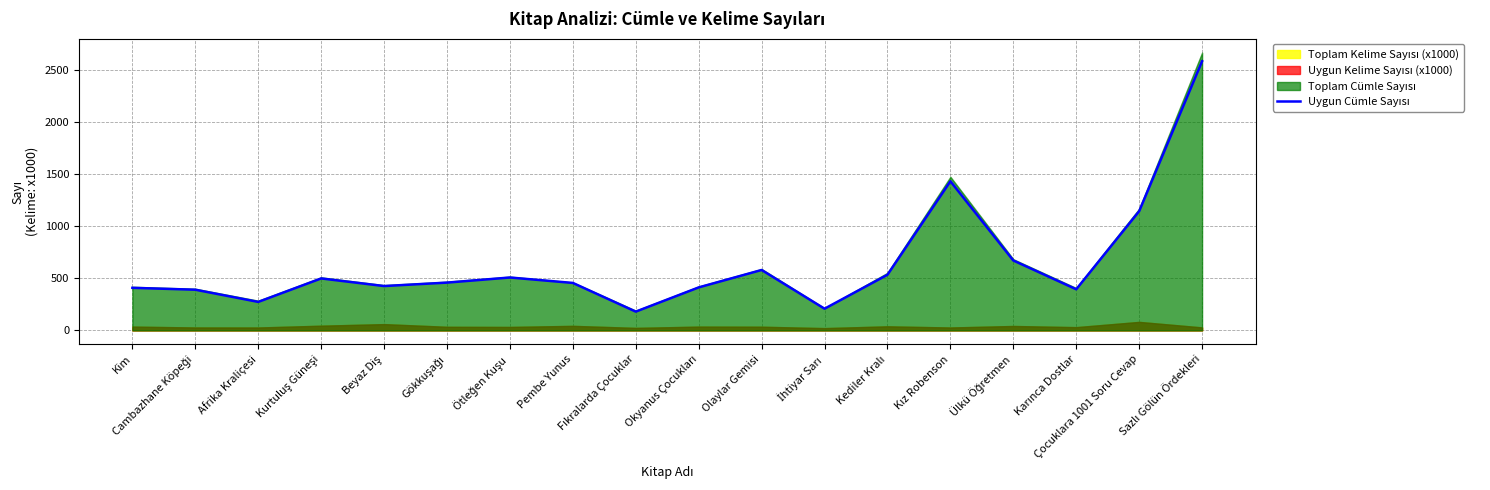

Reading right to left, extract all data points from this chart.

Sazlı Gölün Ördekleri=2579	Çocuklara 1001 Soru Cevap=1142	Karınca Dostlar=394	Ülkü Öğretmen=670	Kız Robenson=1429	Kediler Kralı=533	İhtiyar Sarı=208	Olaylar Gemisi=579	Okyanus Çocukları=412	Fıkralarda Çocuklar=180	Pembe Yunus=455	Ötleğen Kuşu=507	Gökkuşağı=458	Beyaz Diş=425	Kurtuluş Güneşi=498	Afrika Kraliçesi=273	Cambazhane Köpeği=390	Kim=408